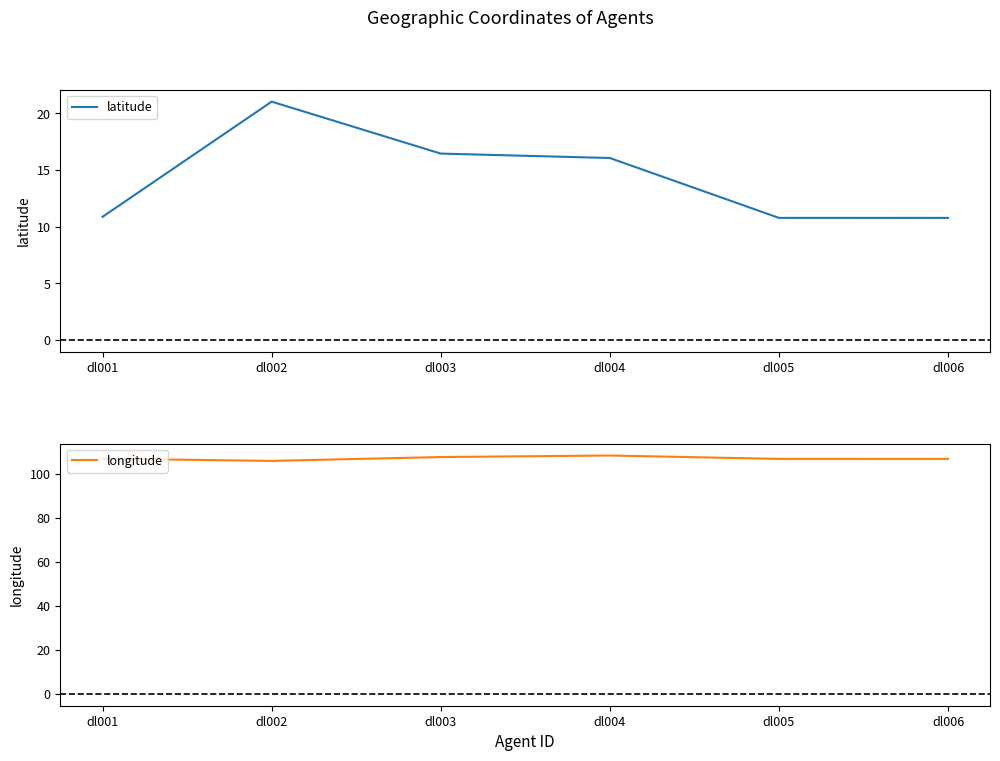

Reading left to right, what are all the values shown in this chart?

latitude: 10.9	21.0	16.5	16.1	10.8	10.8
longitude: 106.8	105.8	107.5	108.2	106.7	106.7